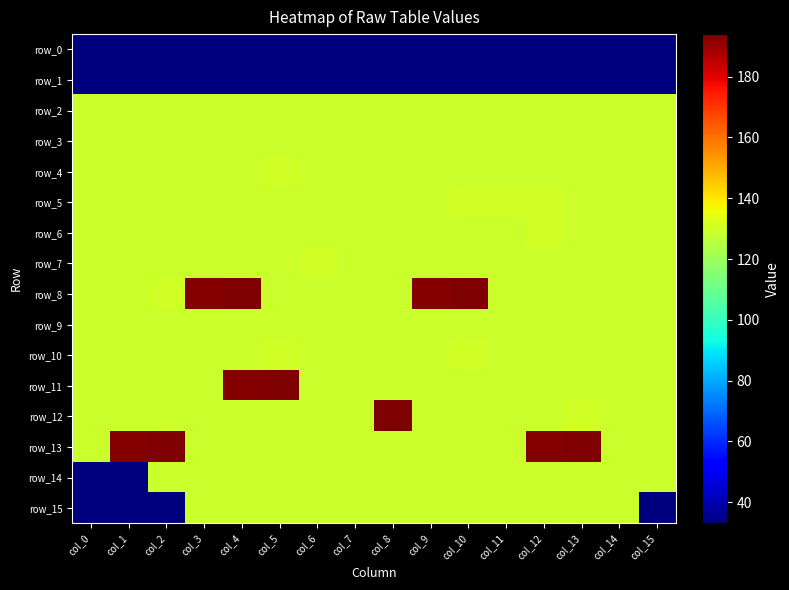

What is the sum of the row_4 values at col_5 and col_9?

259